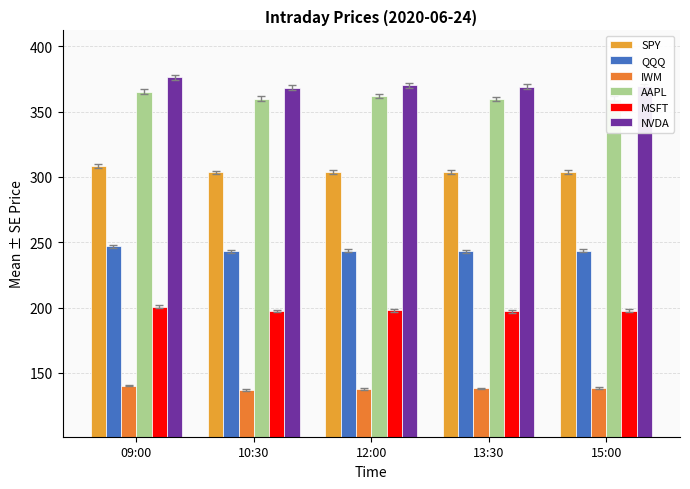

Which series changed the most between 12:00 and 13:30?

AAPL